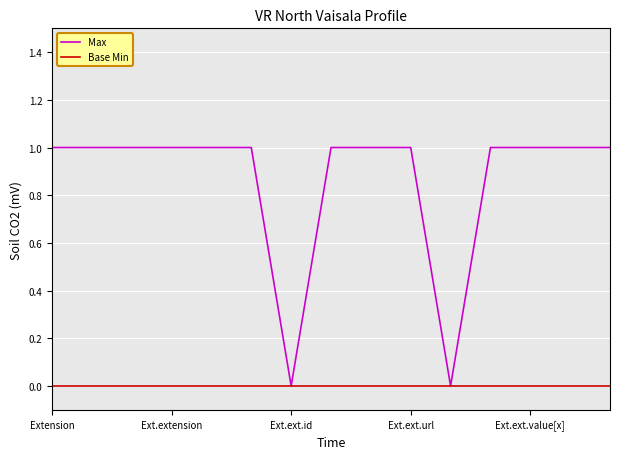

Rank the series by their average value, from highest to lowest.

Max, Base Min